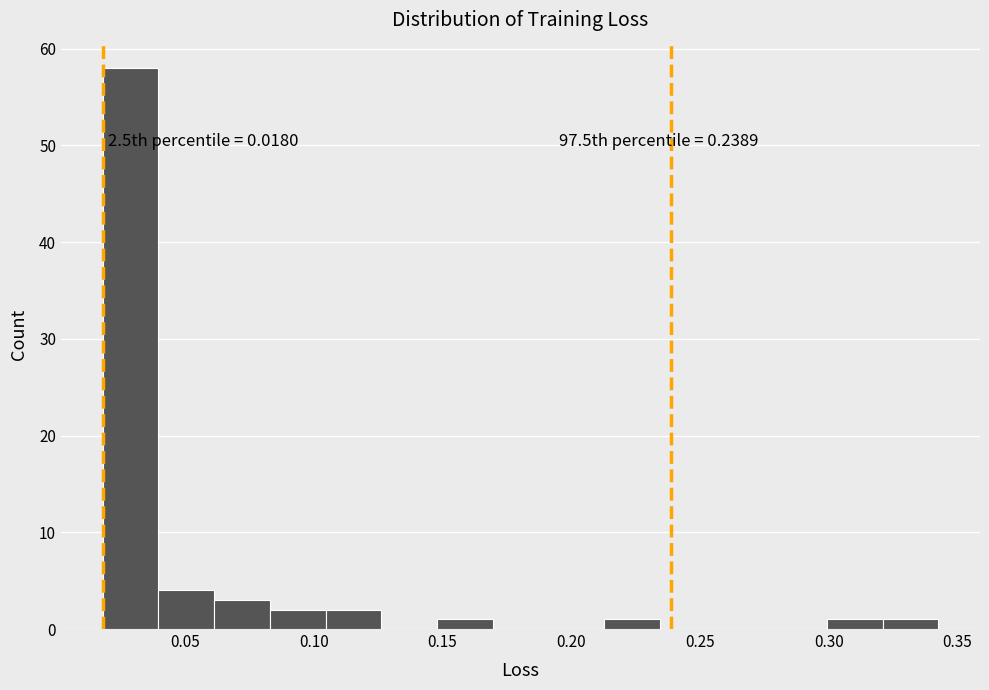

Over which range of the x-axis is the bar tallest?

0.020 to 0.040